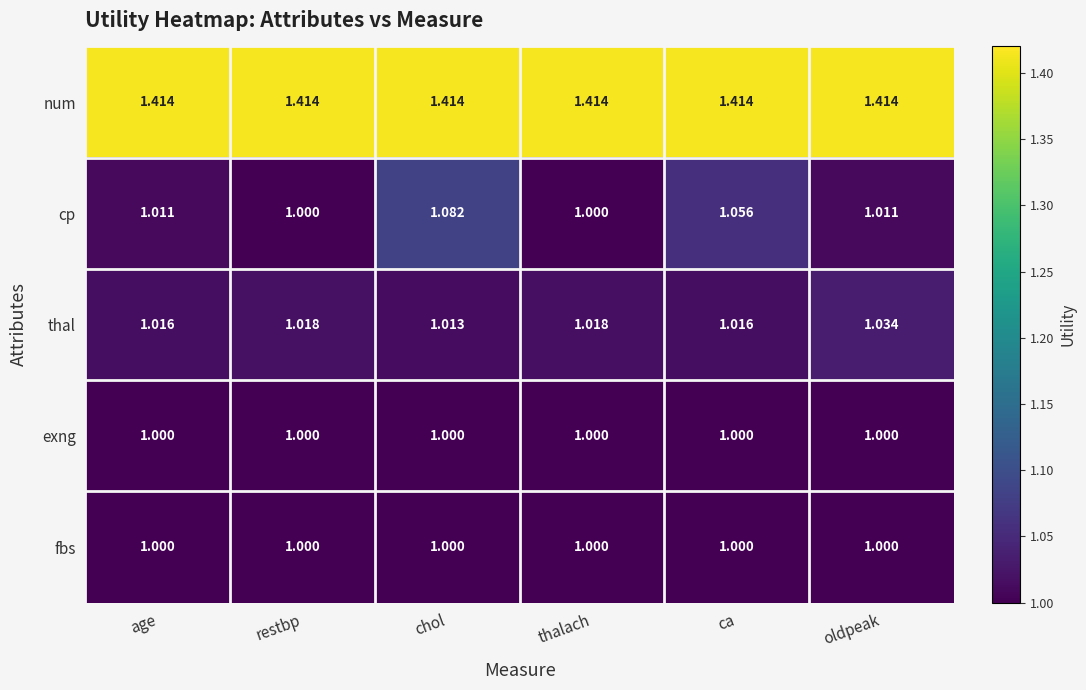

Which series has the widest spread of values?

cp